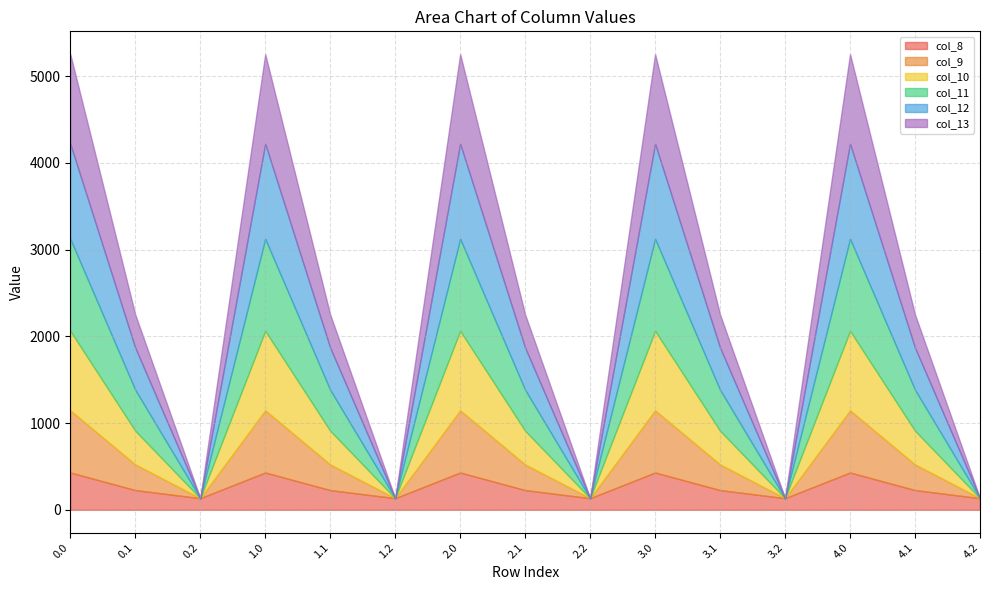

How many interior local peaks does the col_11 series have?

4